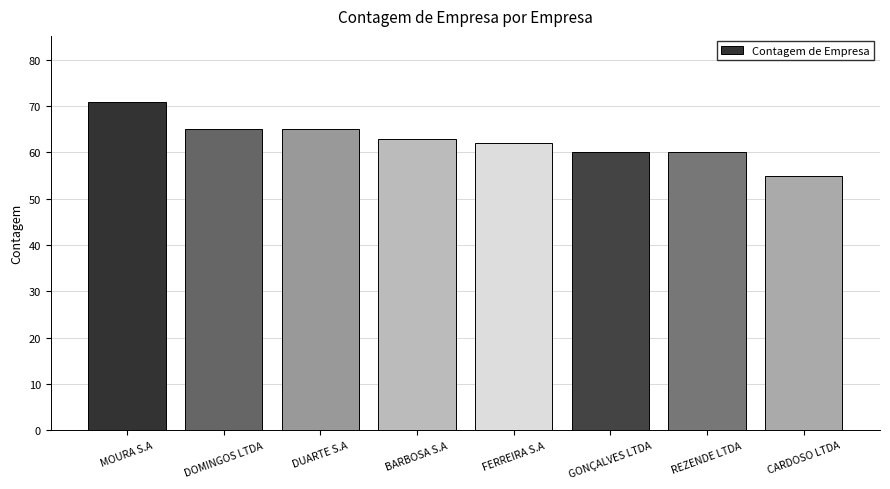

Are the bars grouped side by side (vs. stacked)?

No